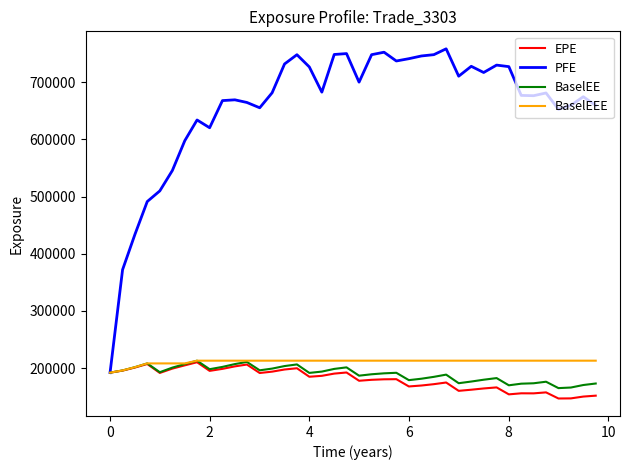

How many lines are shown in the chart?

4